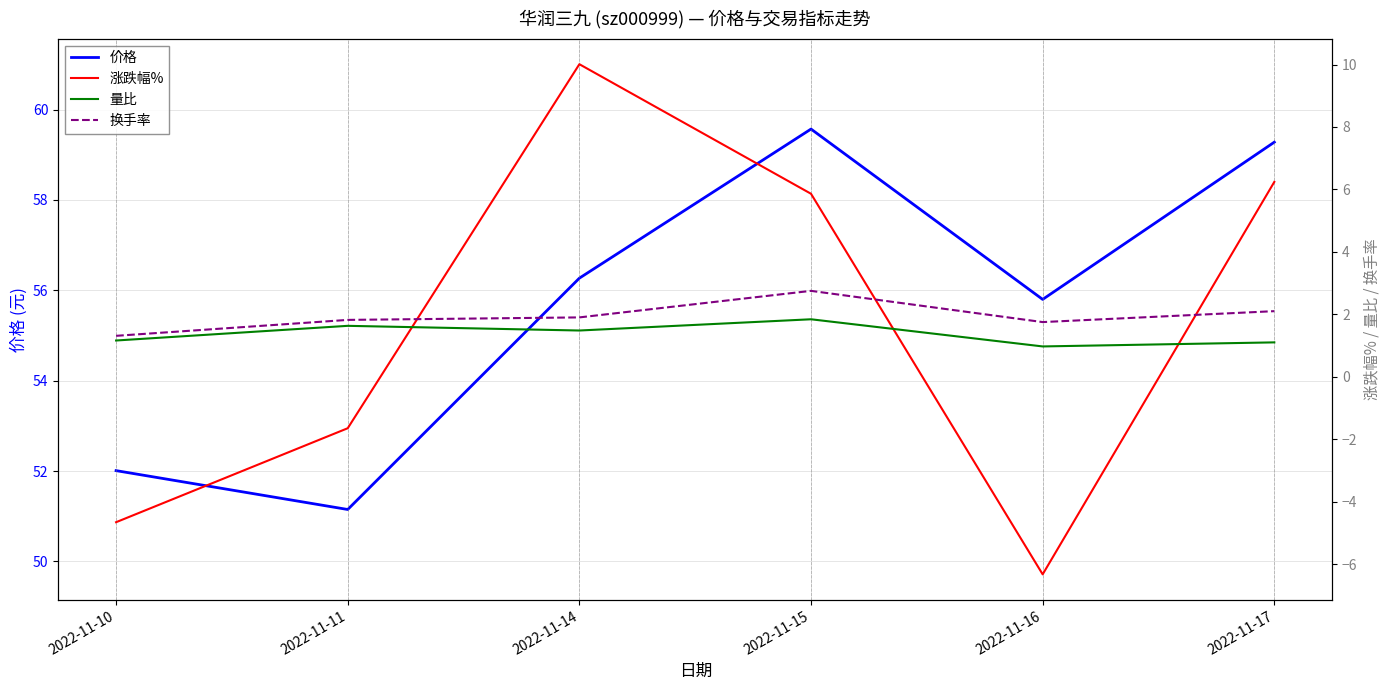

At which category is the sum across all series the highest?

2022-11-15